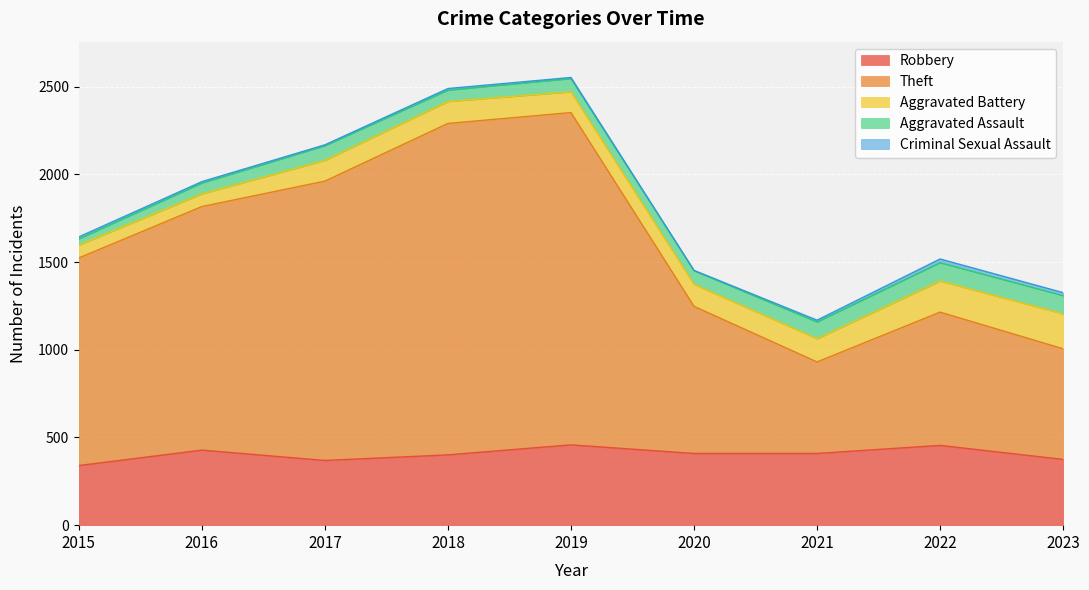

The Aggravated Battery series shows 73 at 2015. True or false?

True